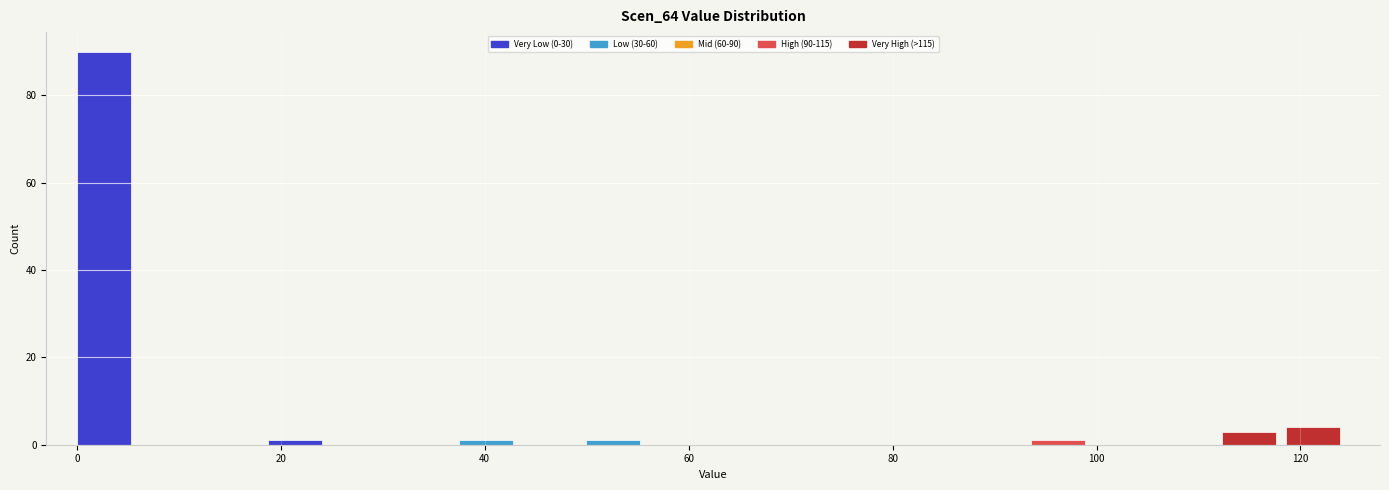

Around what value on the x-axis is the tallest bar? Give the approximate position of its centre, as read against the axis.

2